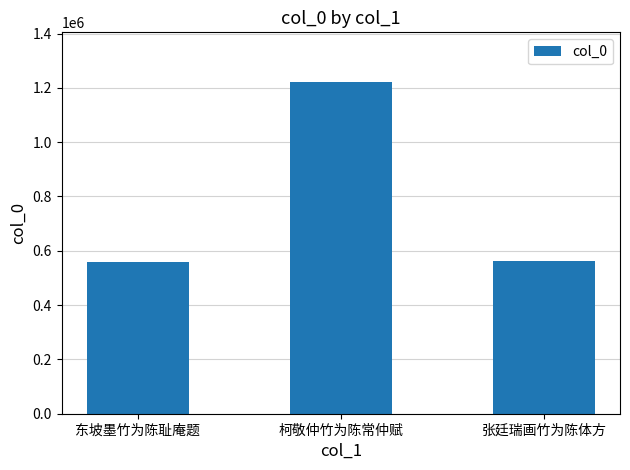

What is the label of the 2nd bar from the left?

柯敬仲竹为陈常仲赋